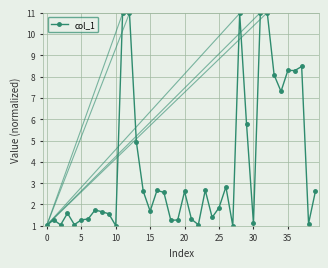

What is the difference between the maximum and minimum values?

10.0